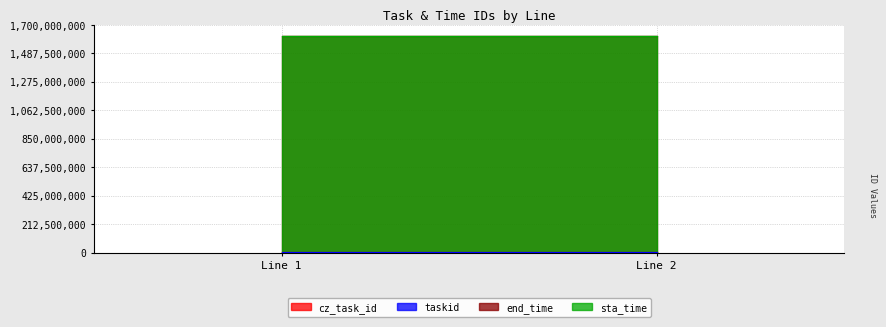

The taskid series shows 1000539 at 1. True or false?

True